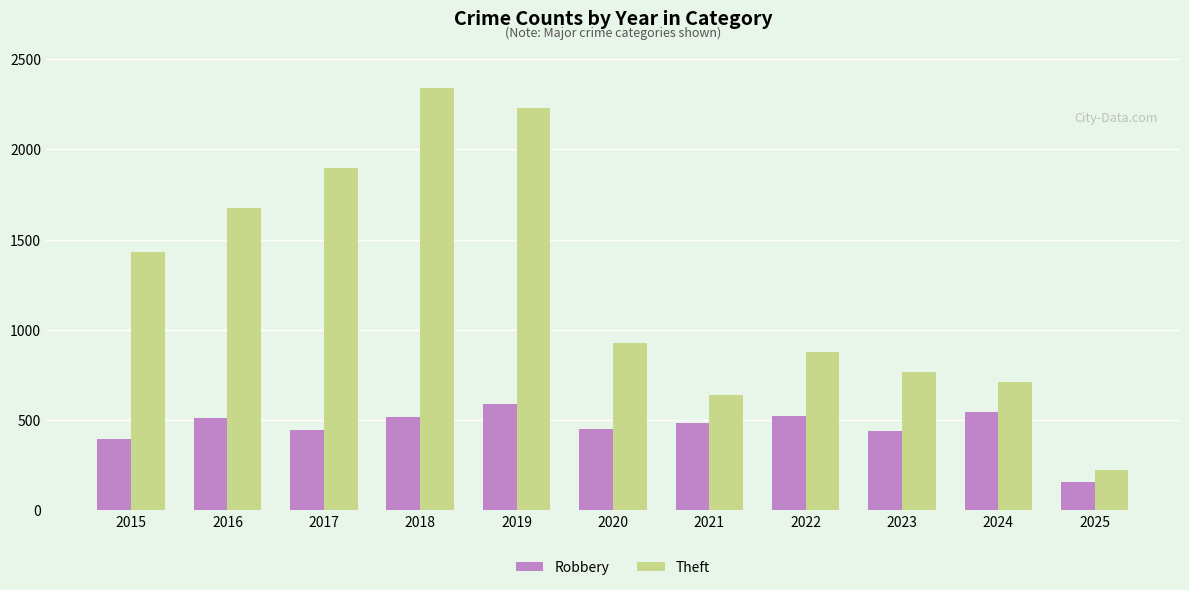

What is the lowest value of the Robbery series?

157